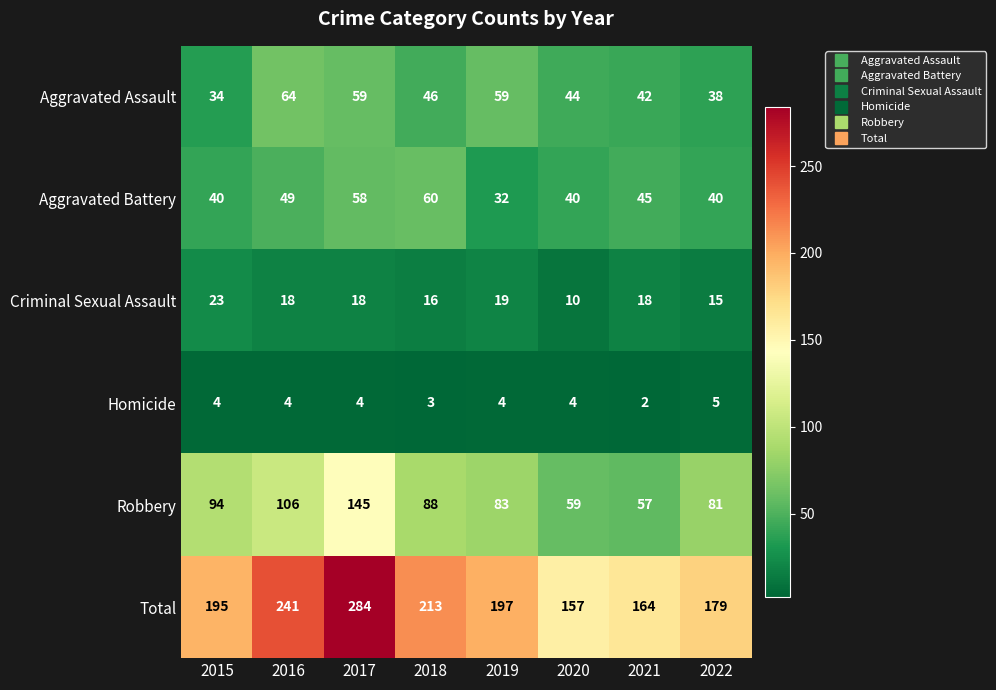

Which series has the largest total across all categories?

Total